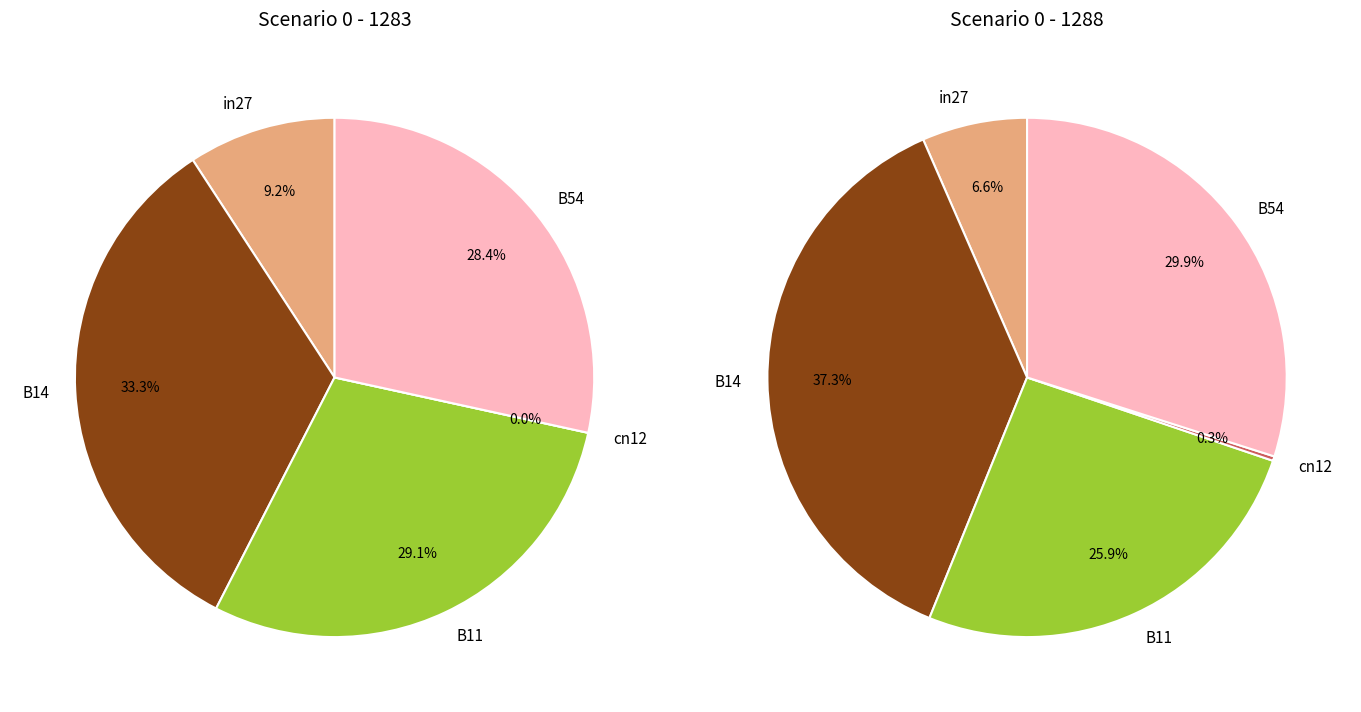

True or false: in27 accounts for 19% of the total.

False